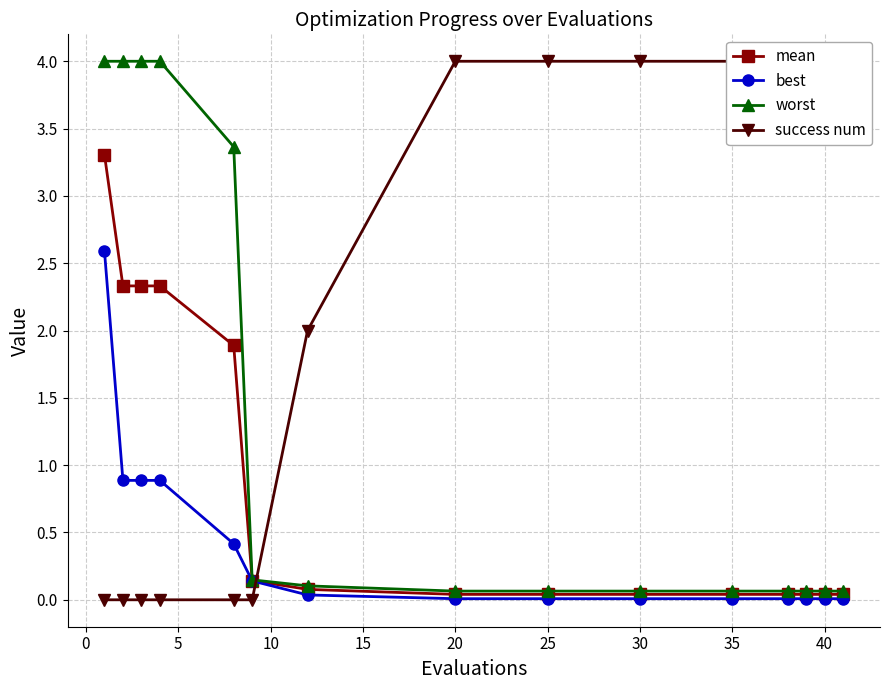

Rank the series by their average value, from lowest to highest.

best, mean, worst, success num